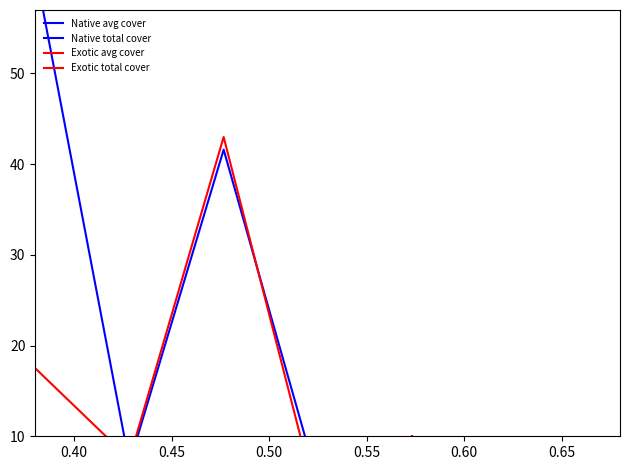

How many times do Native avg cover and Exotic avg cover cross each other?

2